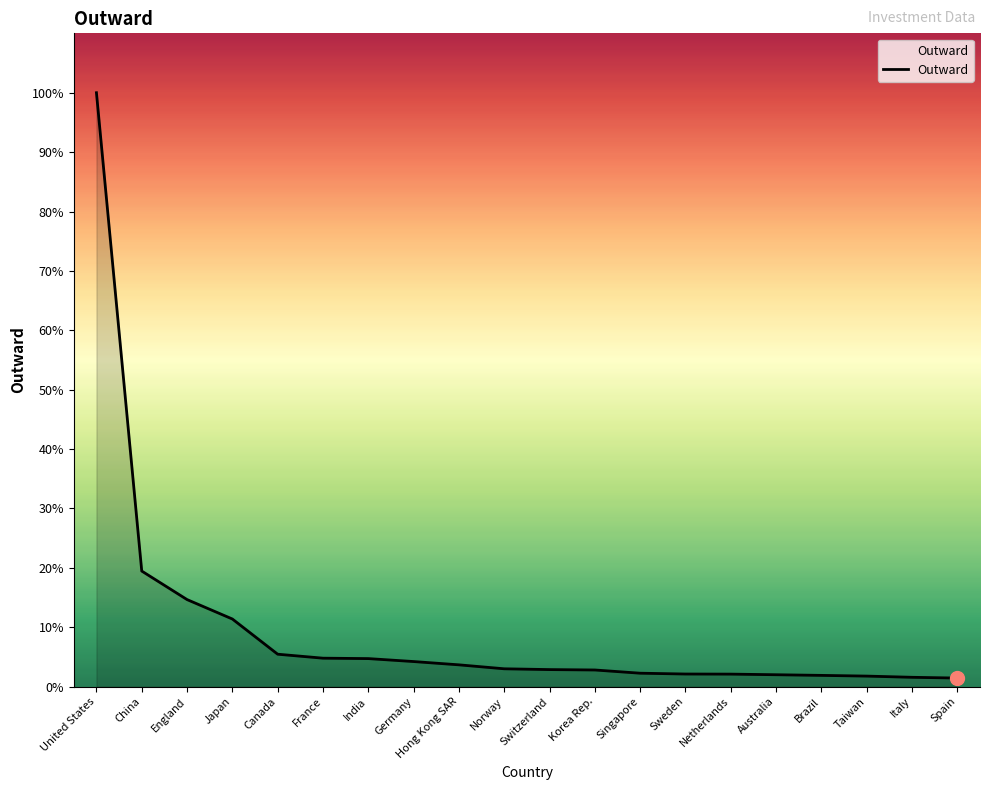

What is the minimum value shown in the chart?

391423296180